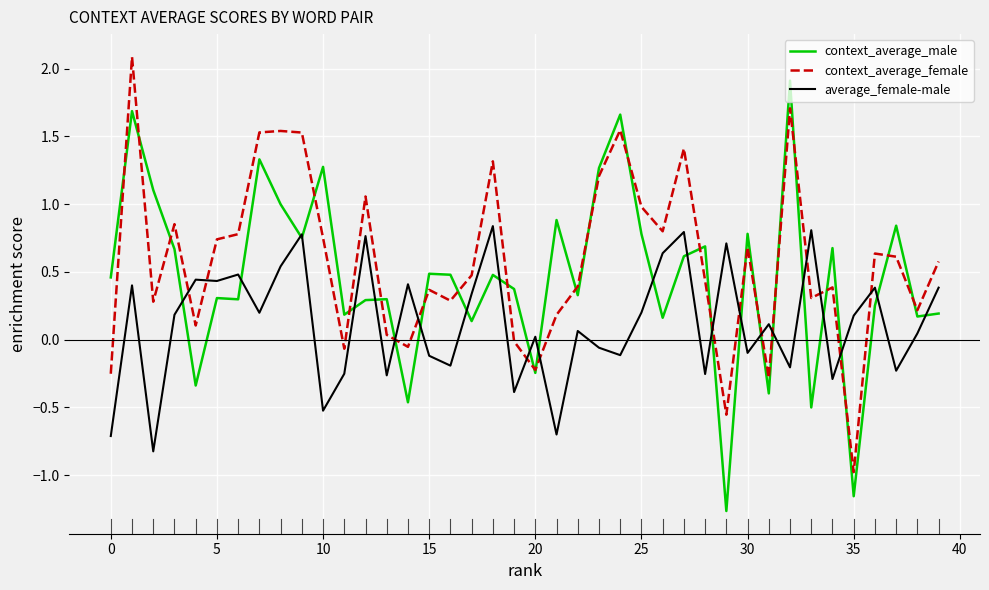

How many intersections are there between average_female-male and context_average_female?

14